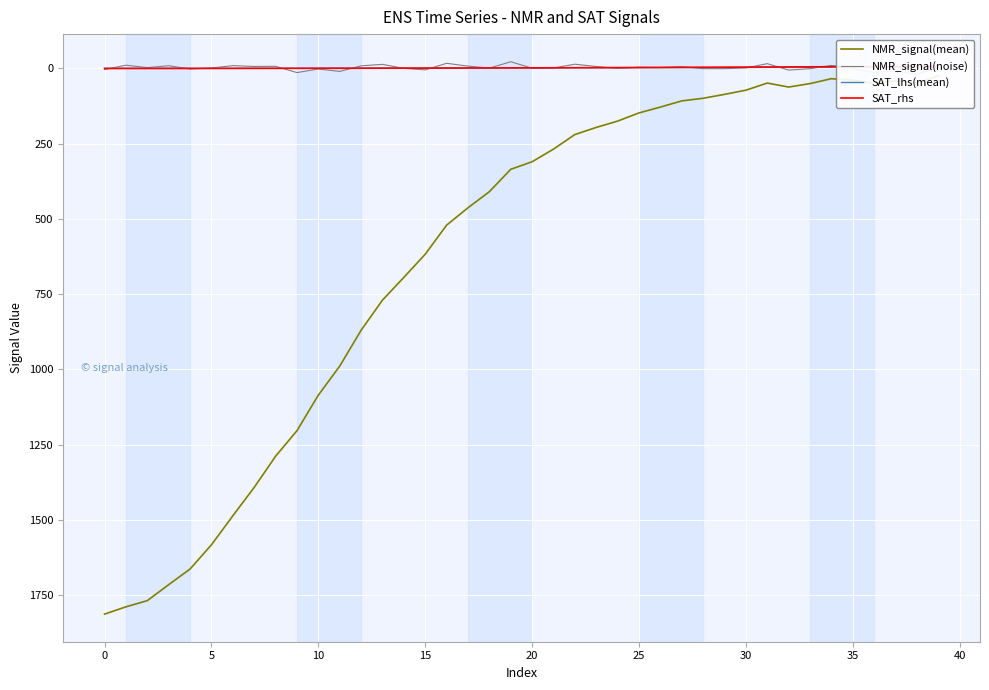

What is the label of the 24th point from the right?

16